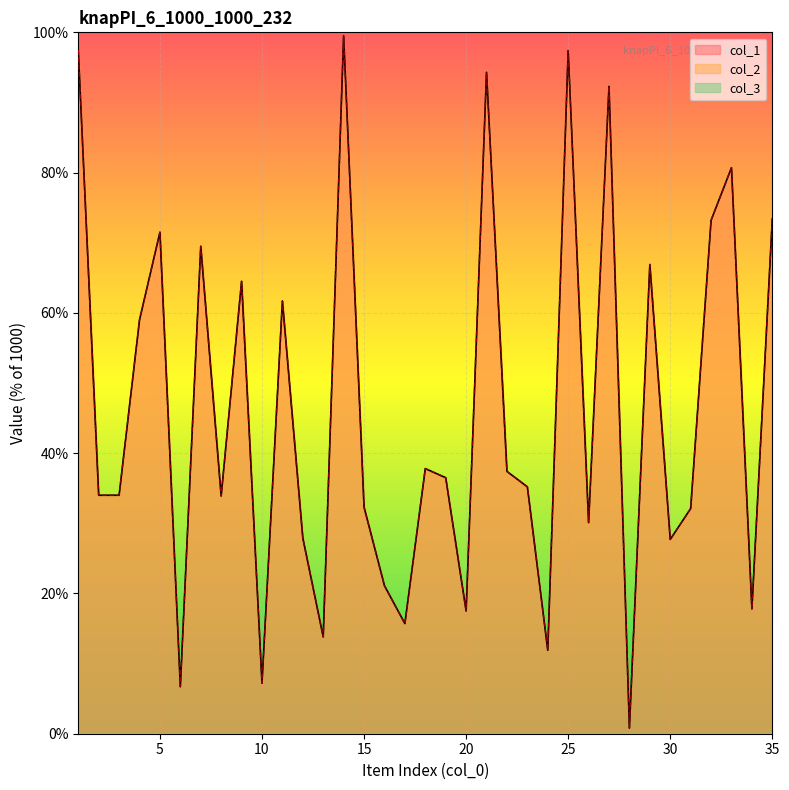

Is it true that col_1 equals 33.9 at 8?

True